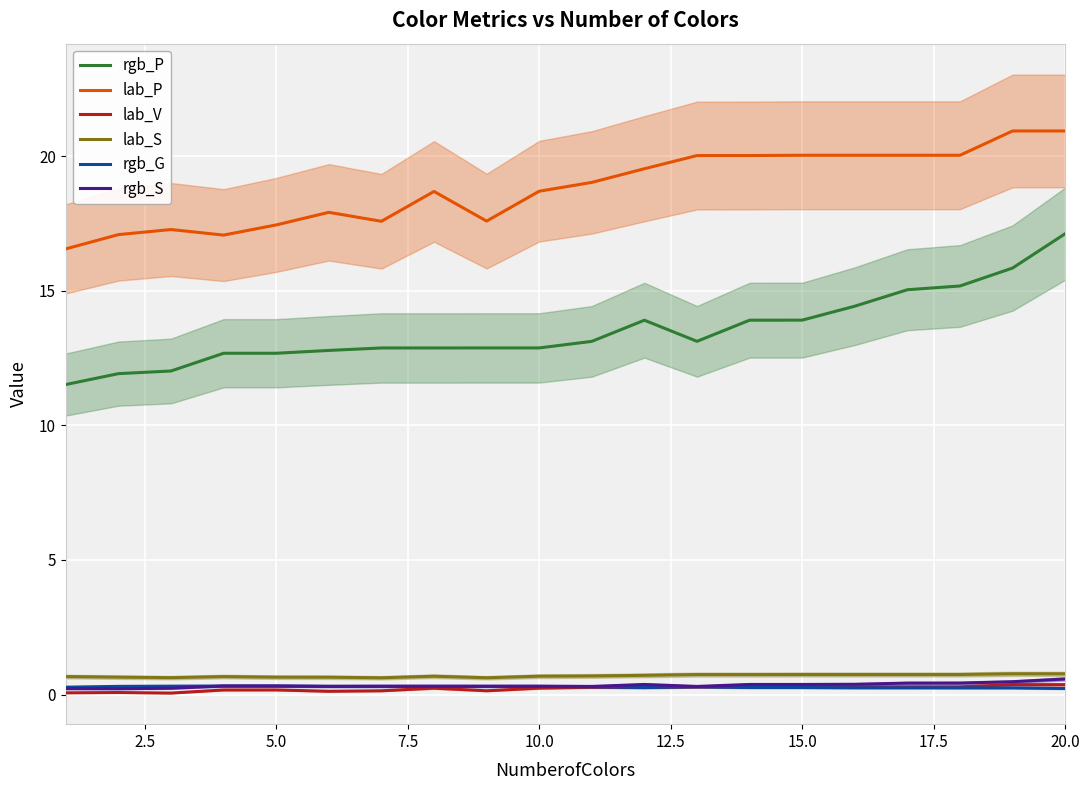

True or false: rgb_S and rgb_P intersect in this chart.

False